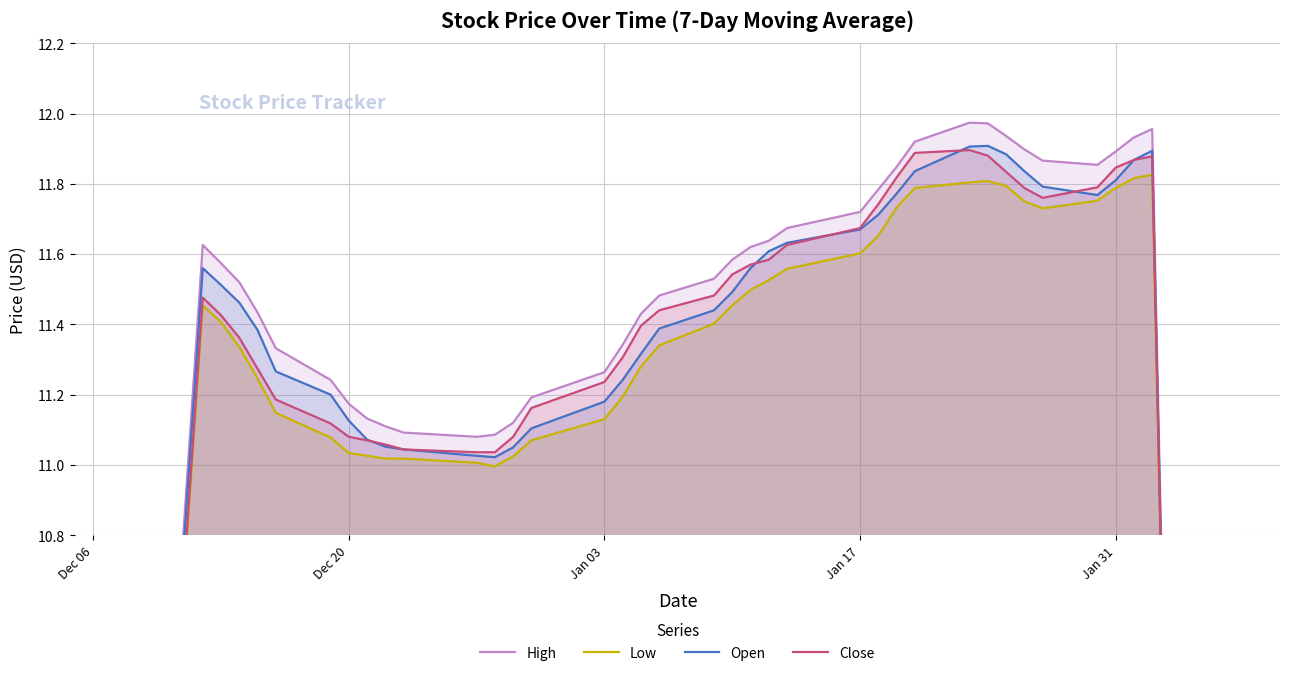

Rank the series by their maximum value, from lowest to highest.

Low, Close, Open, High